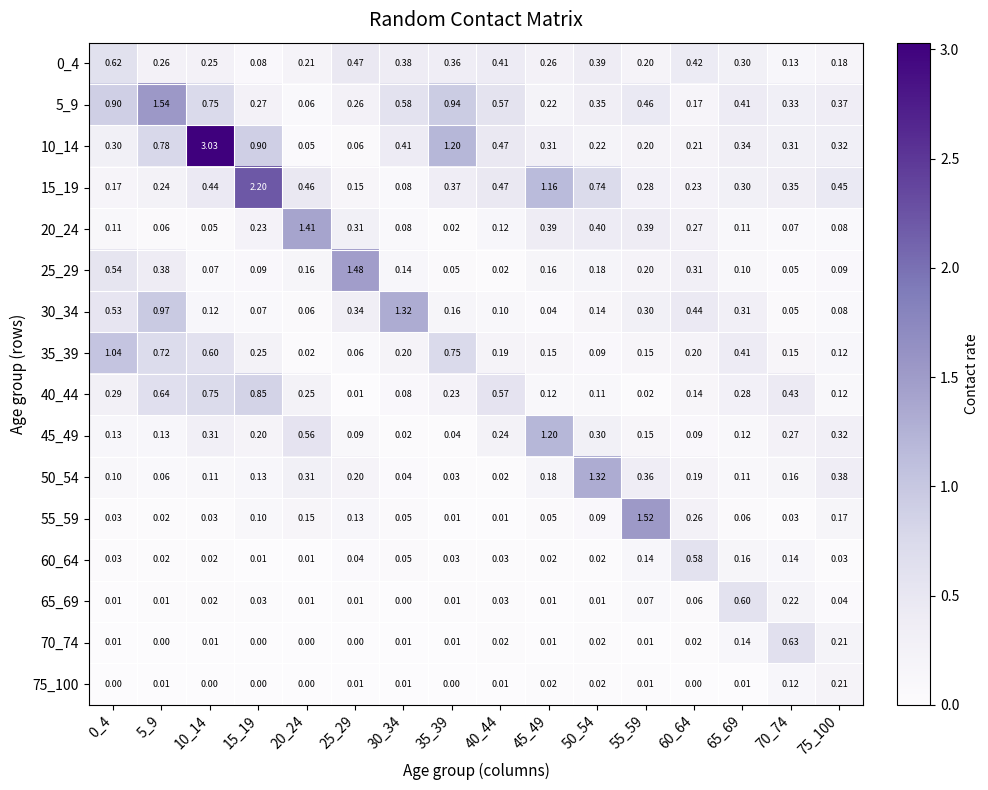

Is the value of 60_64 at 75_100 greater than the value of 75_100 at 25_29?

Yes